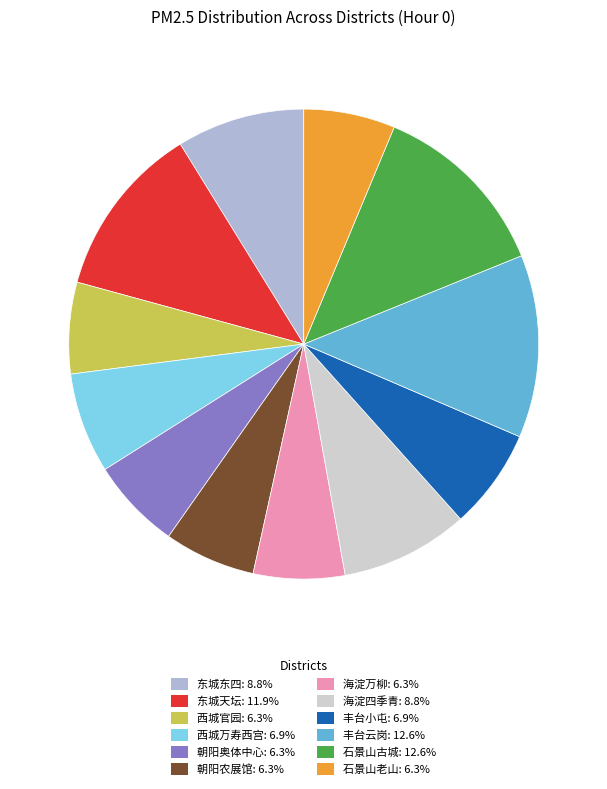

Do 海淀四季青 and 石景山古城 together represent more than half of the pie?

No